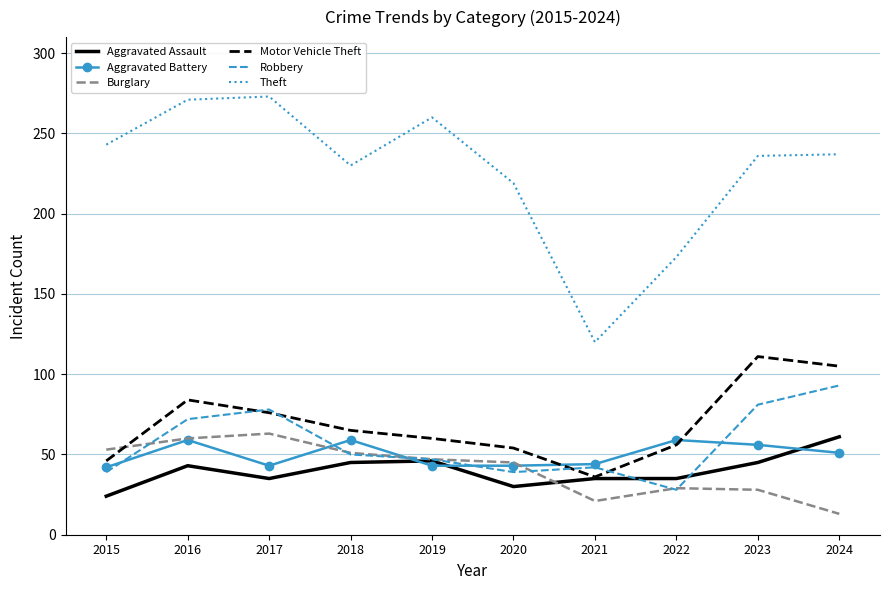

Which series has the largest total across all categories?

Theft